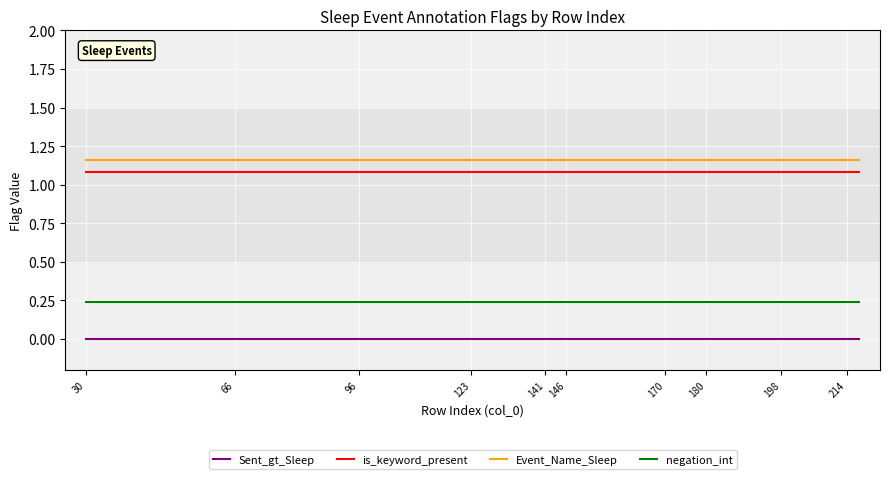

True or false: negation_int and is_keyword_present intersect in this chart.

False